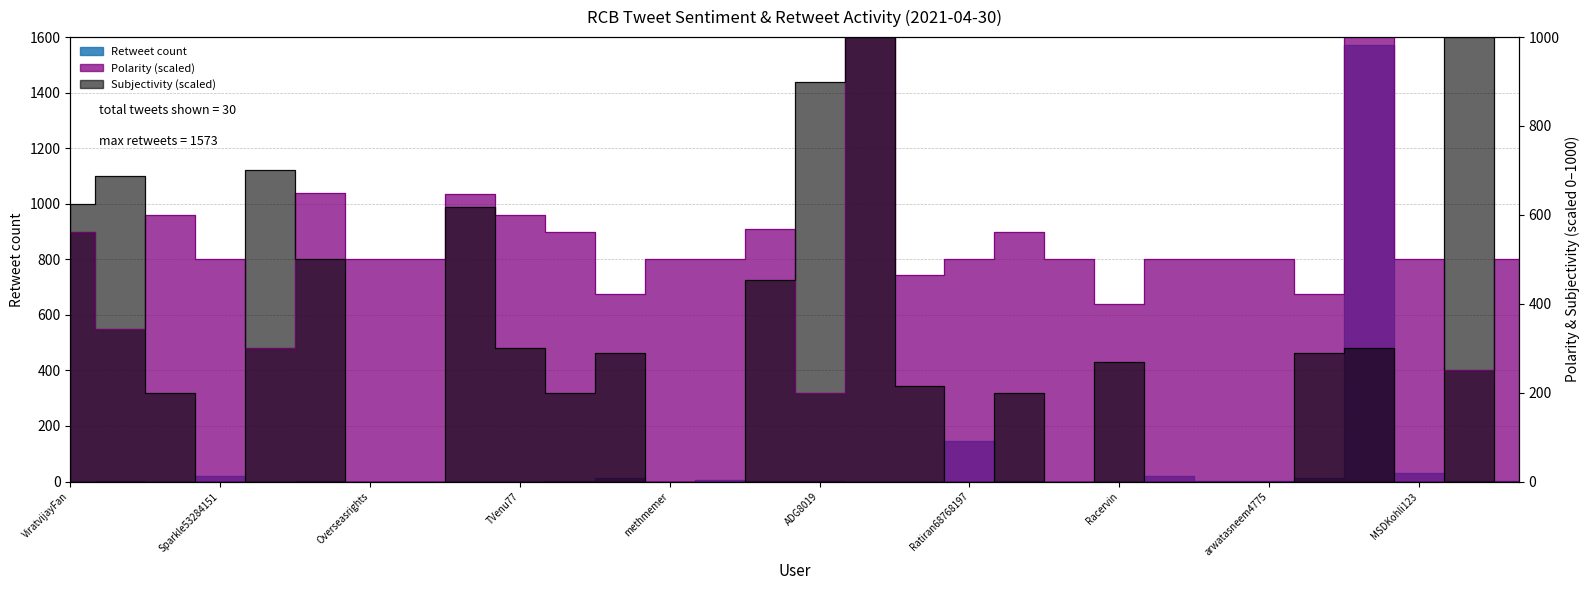

Where is the first local minimum for Subjectivity?

Sparkle53284151